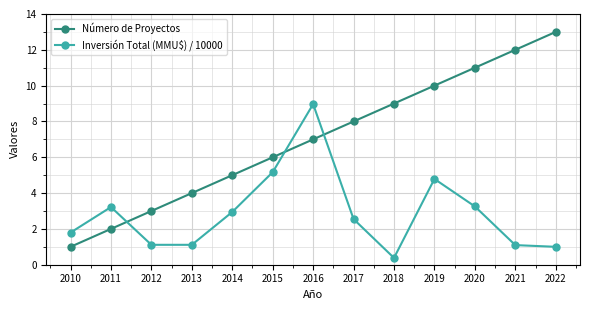

Rank the series by their maximum value, from highest to lowest.

Número de Proyectos, Inversión Total (MMU$) / 10000